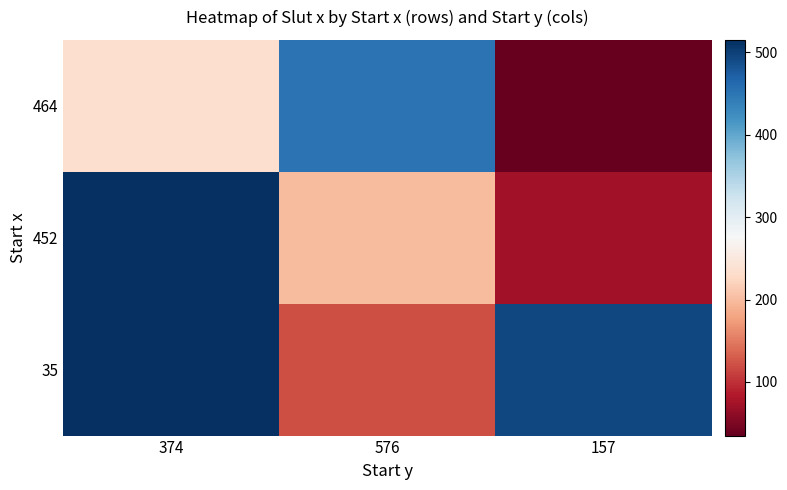

Reading left to right, extract all data points from this chart.

464: 374=235	576=452	157=35
452: 374=515	576=199	157=73
35: 374=515	576=121	157=494